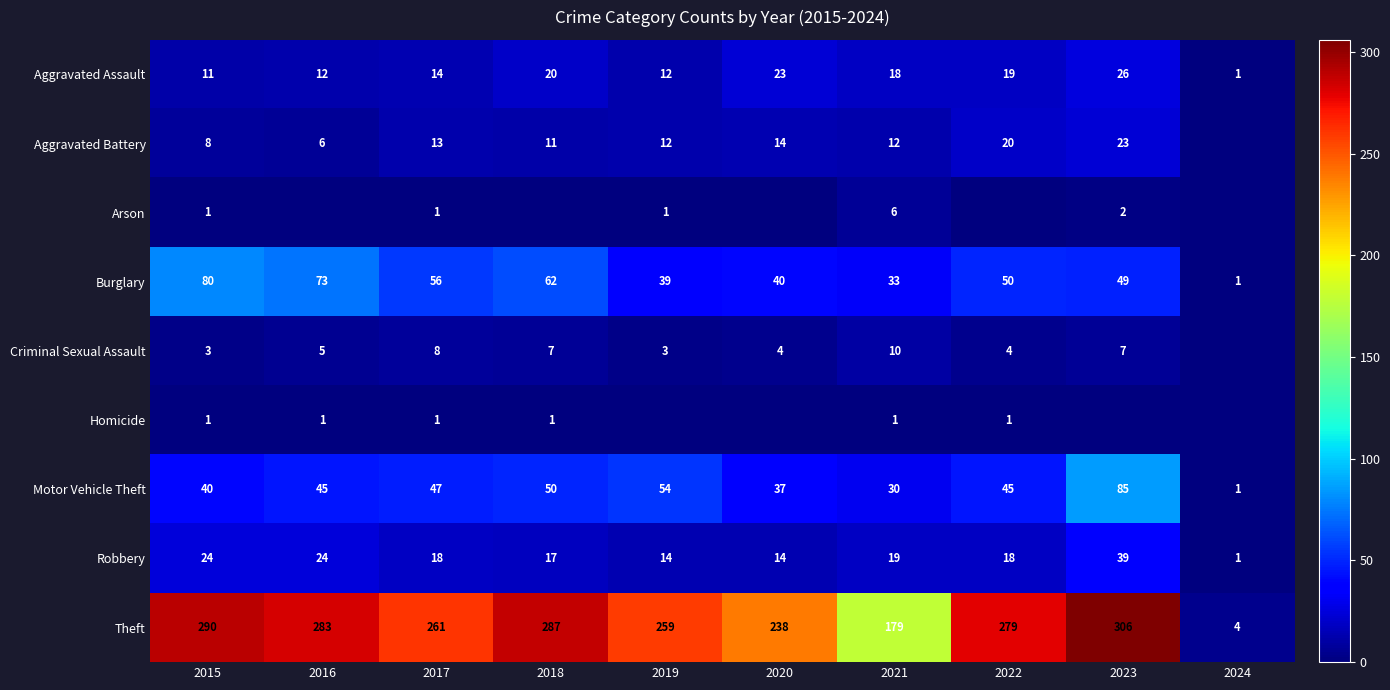

Between 2015 and 2017, which series saw the biggest shift?

Theft